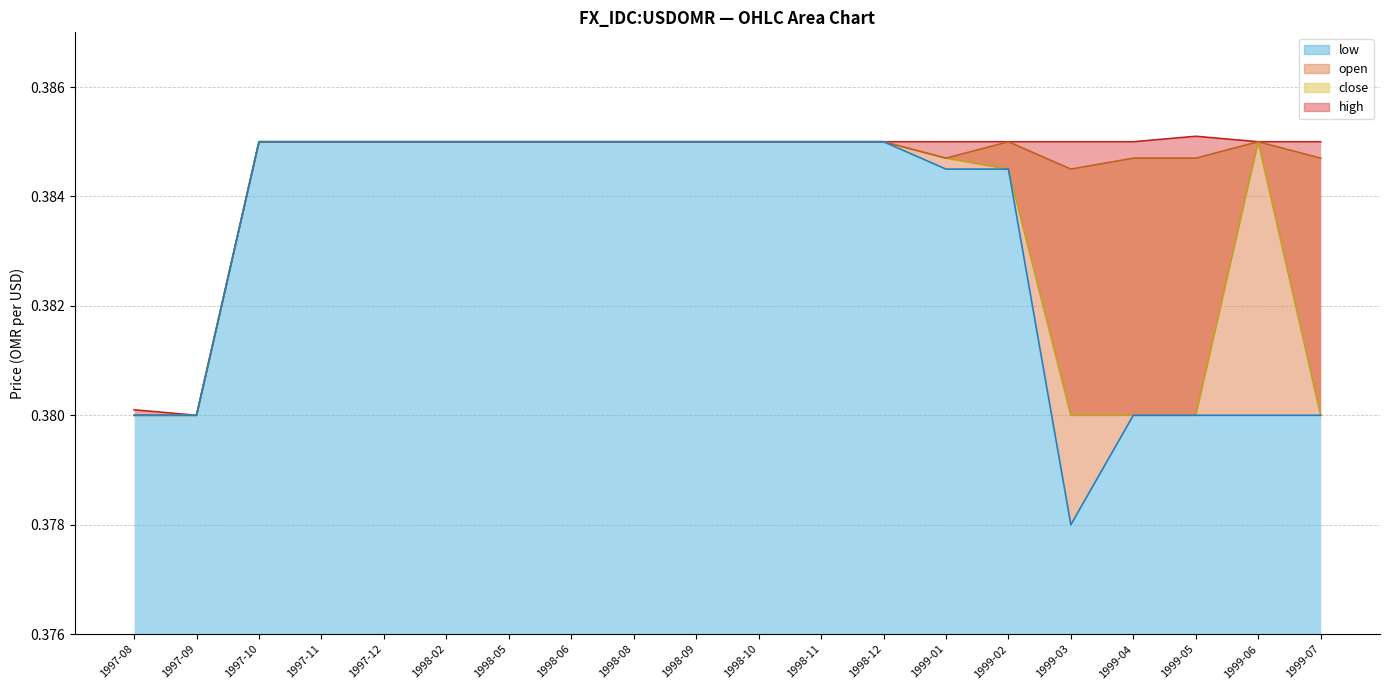

What is the minimum value shown in the chart?

0.4